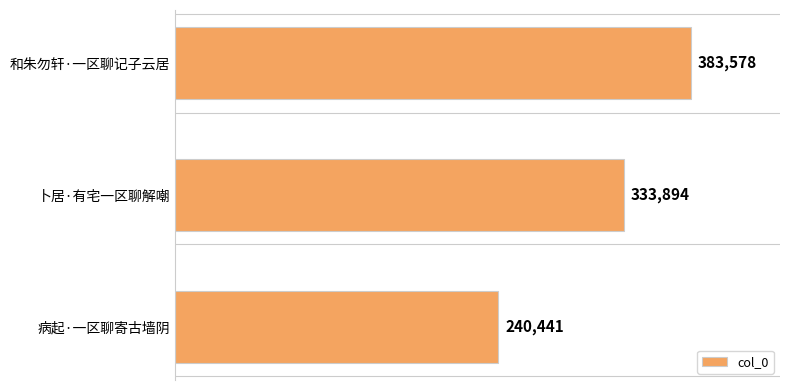

Rank the categories by value from lowest to highest.

病起·一区聊寄古墙阴, 卜居·有宅一区聊解嘲, 和朱勿轩·一区聊记子云居